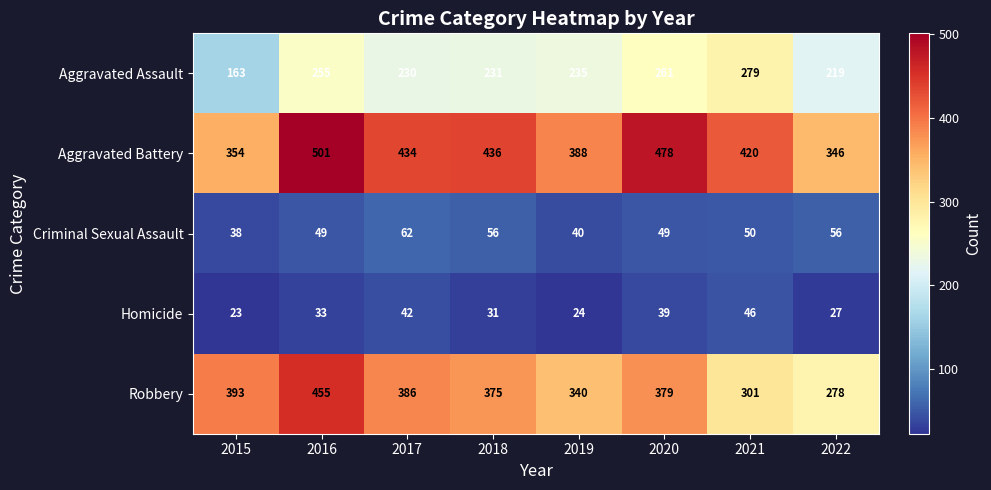

Which category has the lowest value across all series?

2015